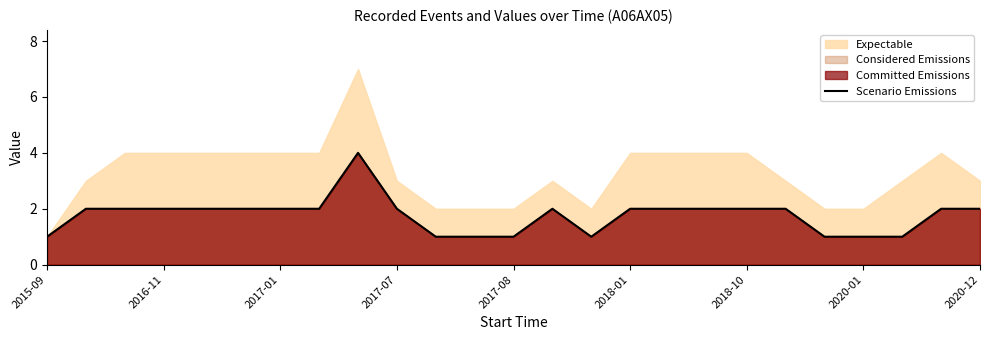

Reading right to left, list all the values displayed in this chart.

2	2	1	1	1	2	2	2	2	2	1	2	1	1	1	2	4	2	2	2	2	2	2	2	1